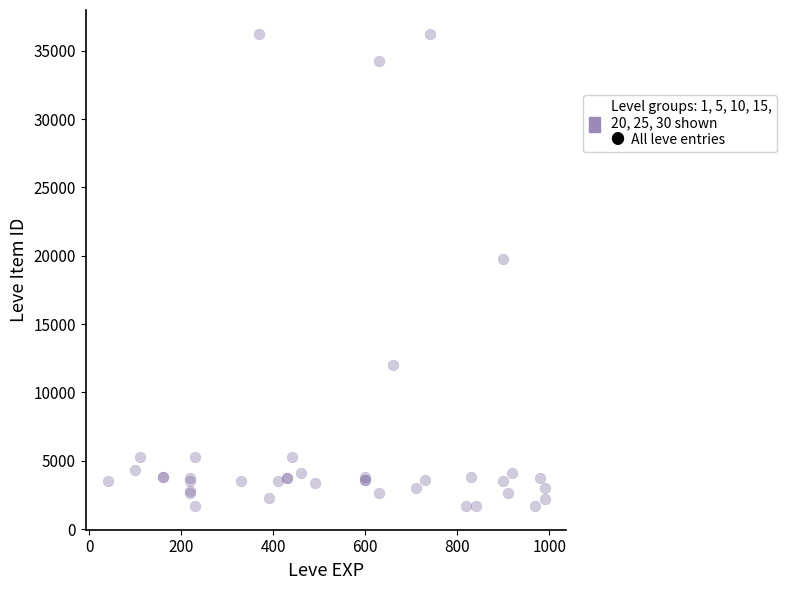

What Y value in the scatter plot is closest to 18967?

19744